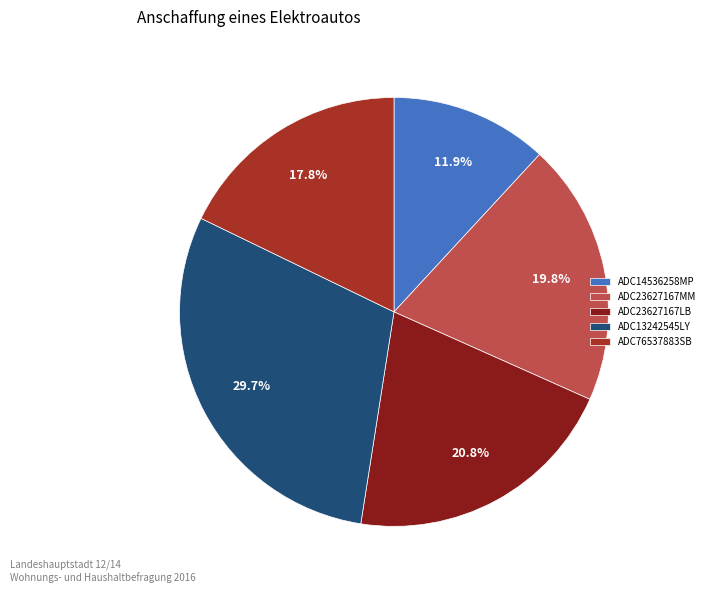

Which slice is the largest?

ADC13242545LY